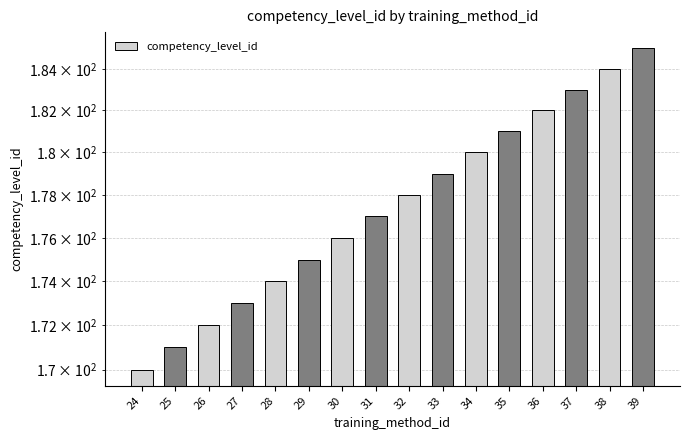

What is the difference between the maximum and minimum values?

15